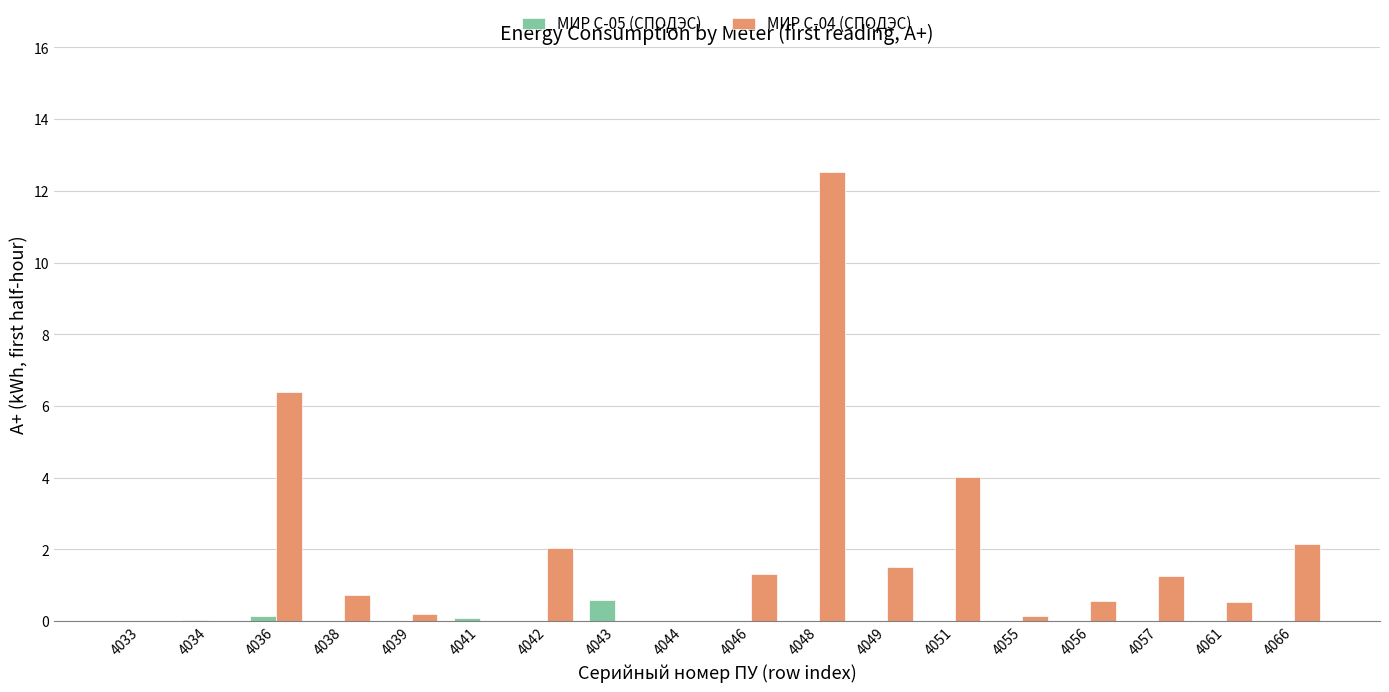

How many categories are shown in the chart?

18